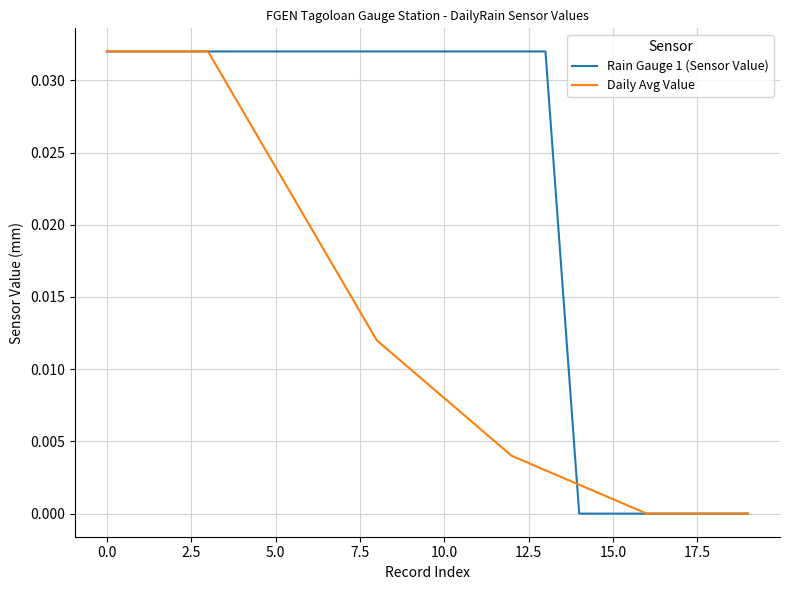

Which series has the largest total across all categories?

Rain Gauge 1 (Sensor Value)